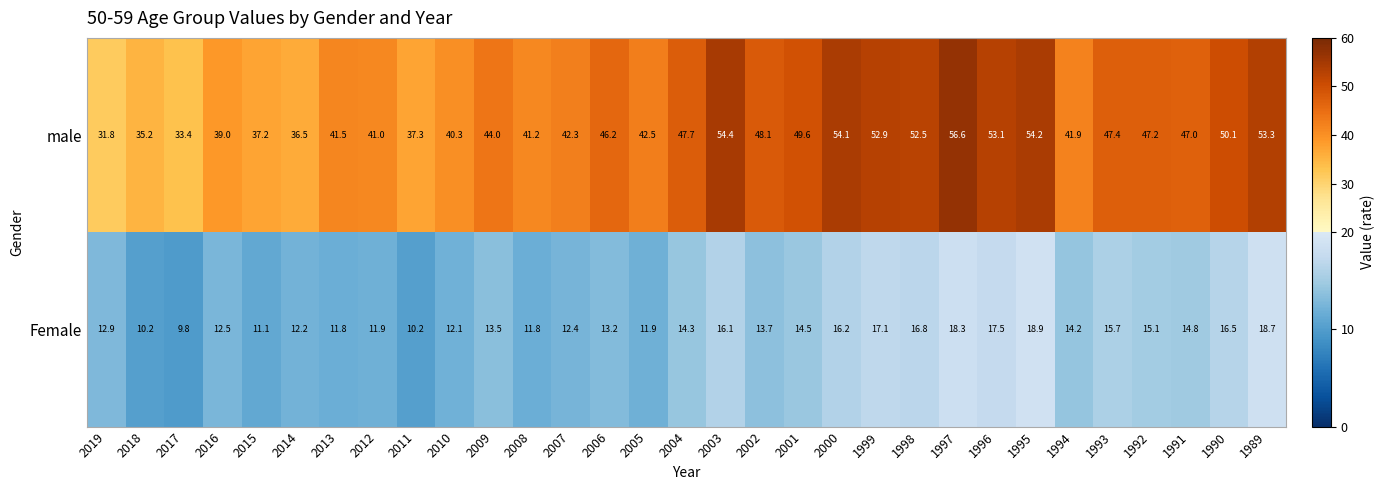

What is the difference between the highest and lowest values at 2009?

30.5